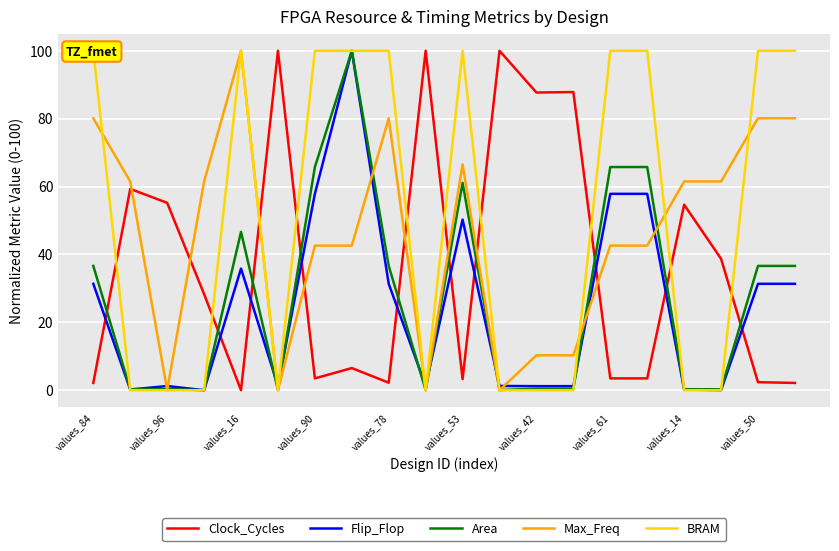

At which category does Max_Freq reach its first local valley?

values_96